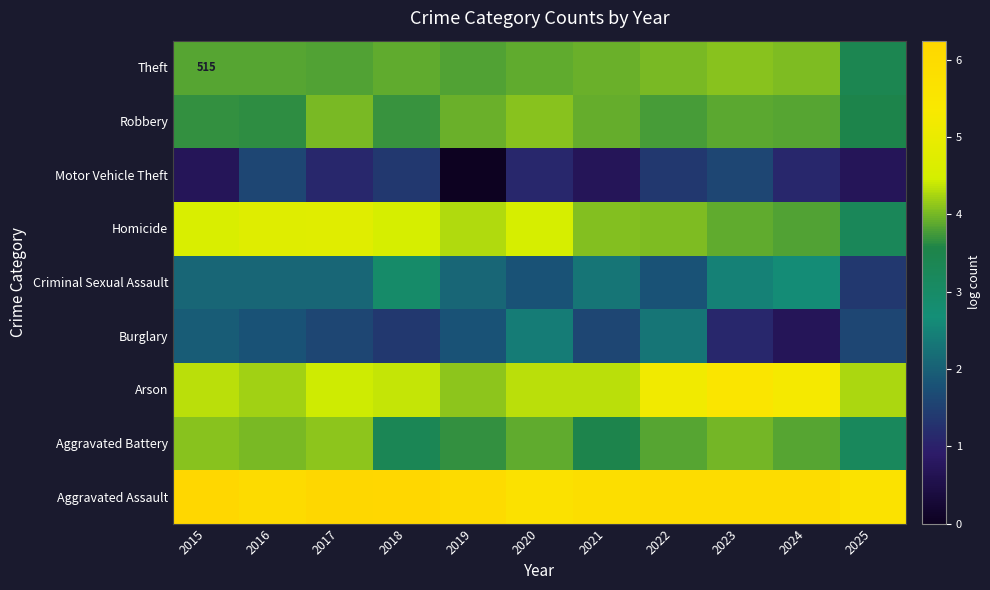

At which label does Homicide reach its peak?

2017